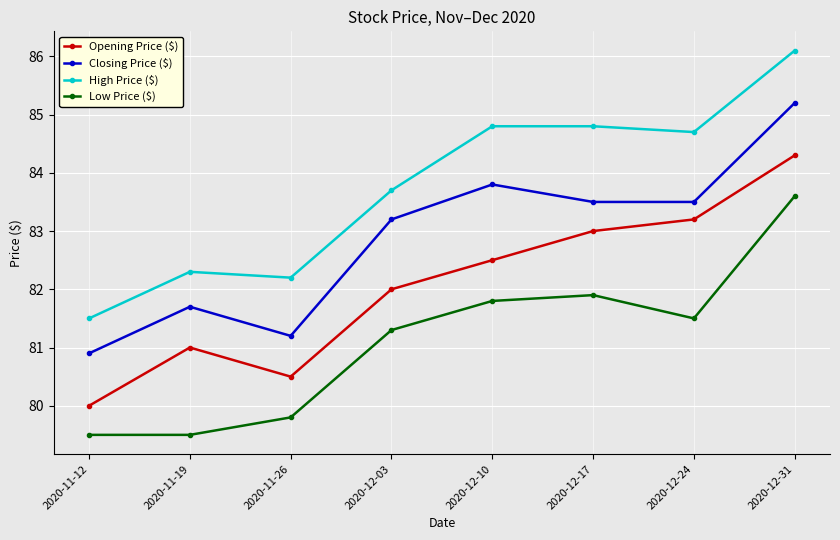

What is the total value across all series at 2020-12-17?

333.2